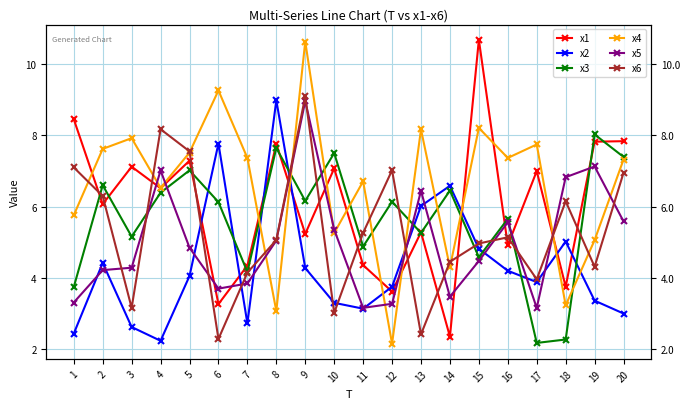

How many lines are shown in the chart?

6